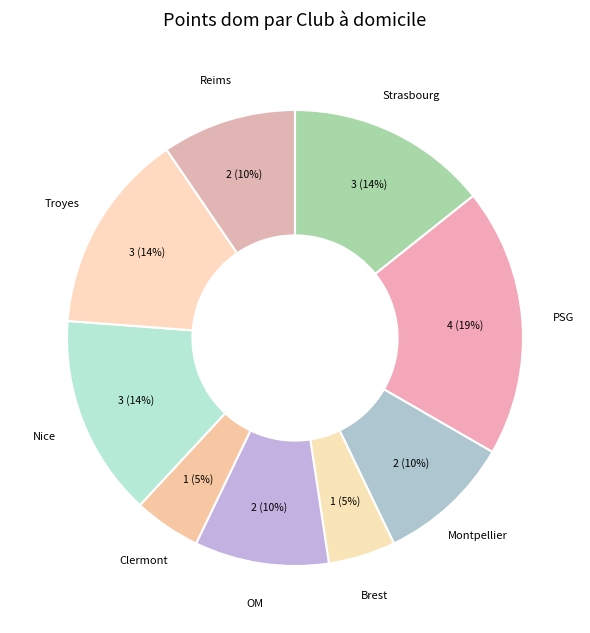

How many slices are in this pie chart?

9